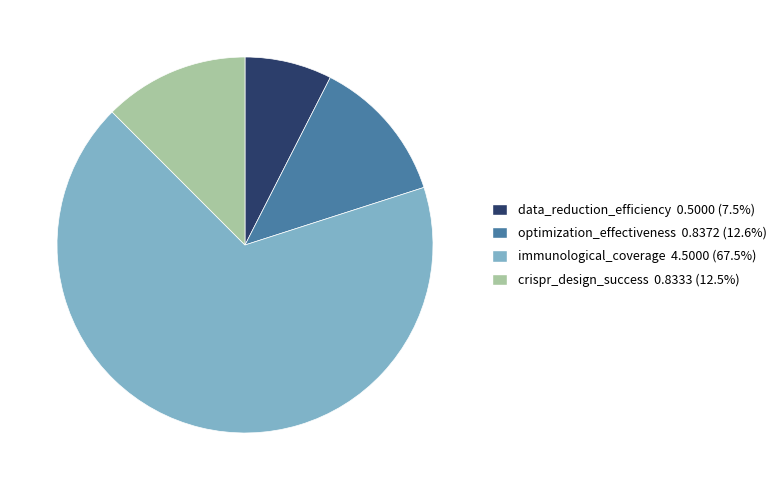

Which slice represents more than half of the pie?

immunological_coverage